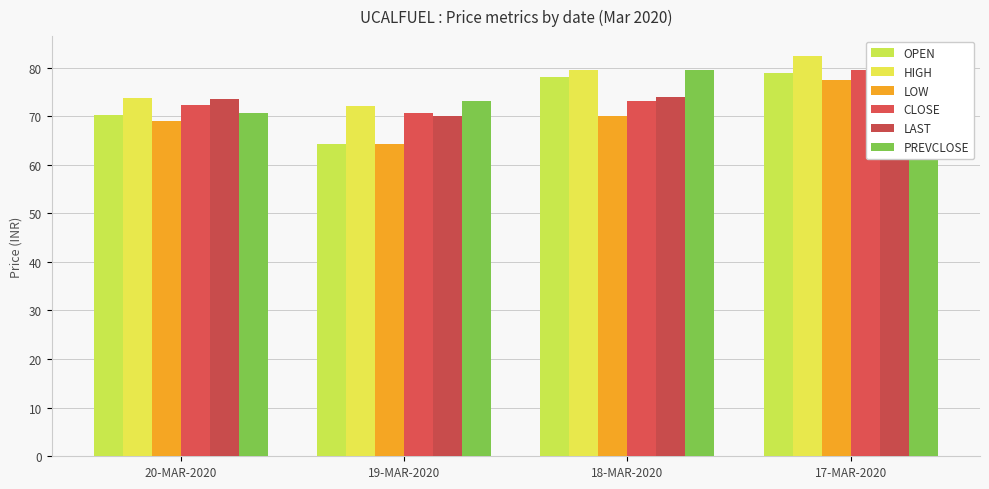

Which series has the widest spread of values?

OPEN